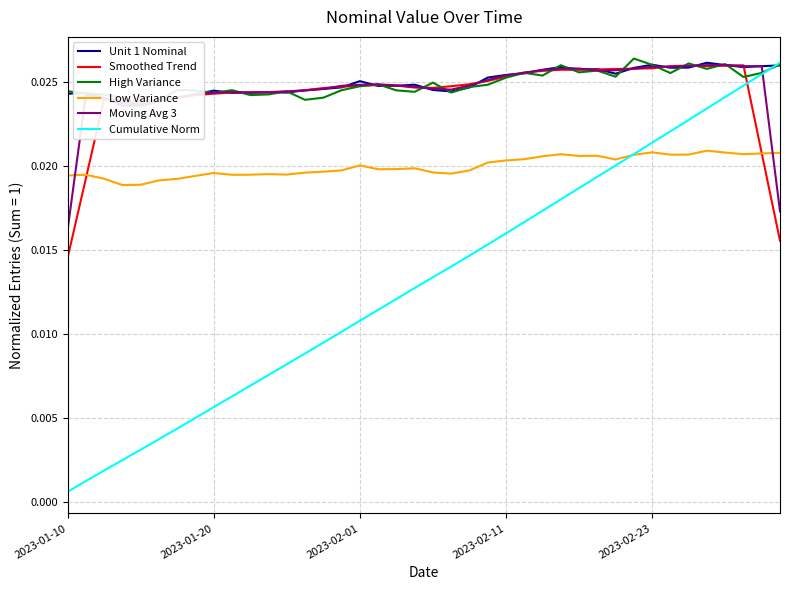

True or false: Low Variance and Smoothed Trend cross at least once.

True